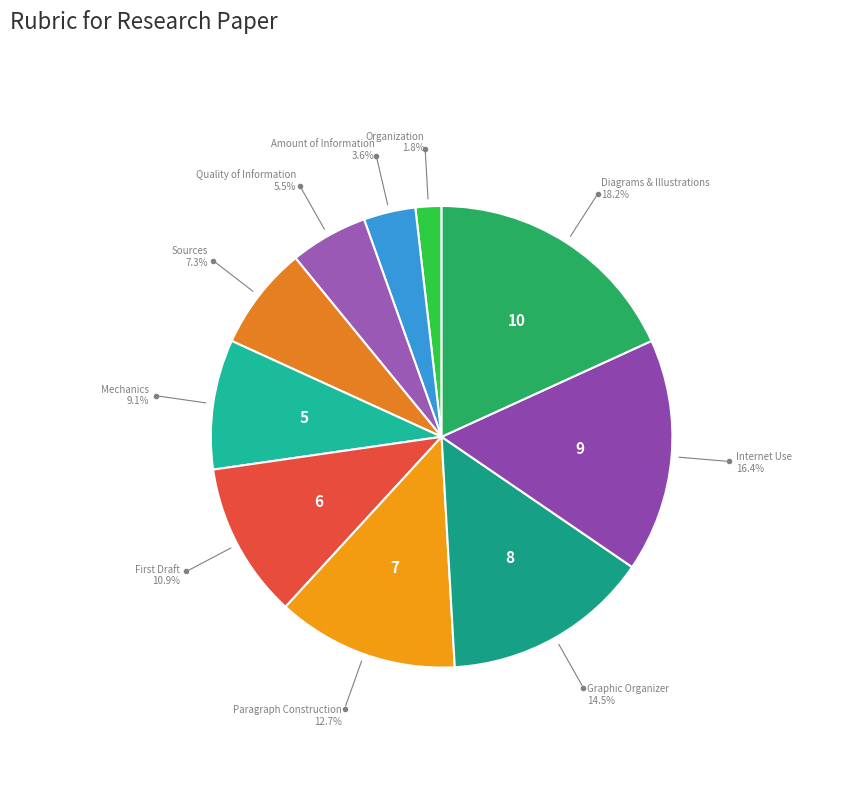

Do Quality of Information and Sources together represent more than half of the pie?

No